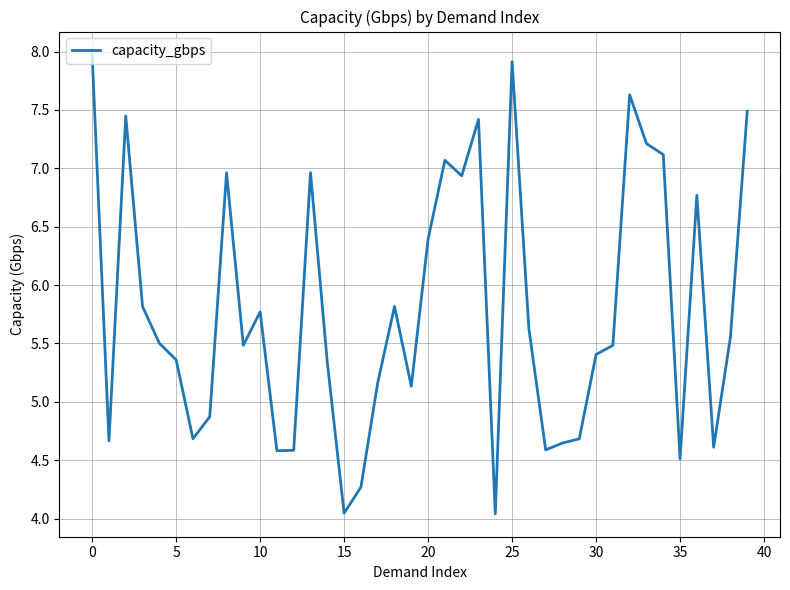

What is the difference between the maximum and minimum values?

3.9